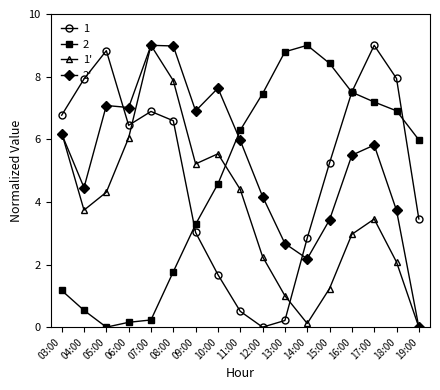

True or false: 1' has a value of 4.0 at 12:00.

False